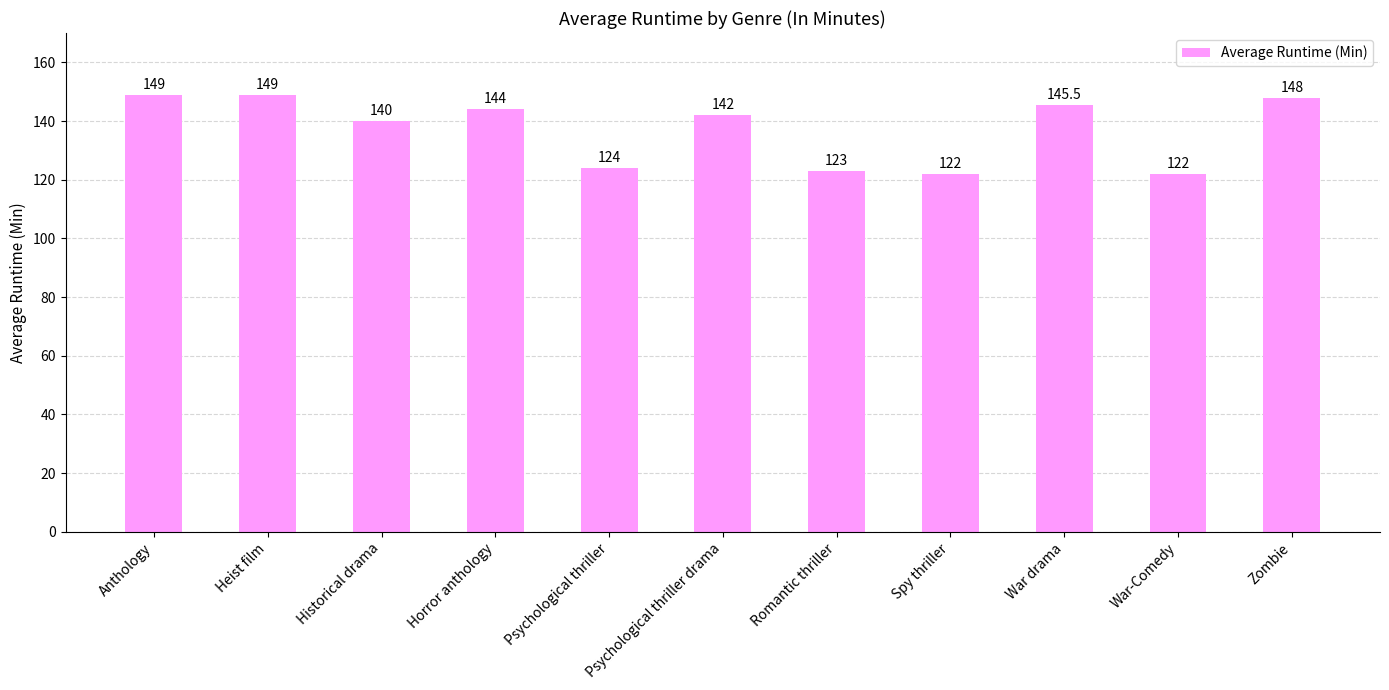

What position from the right is Horror anthology?

8